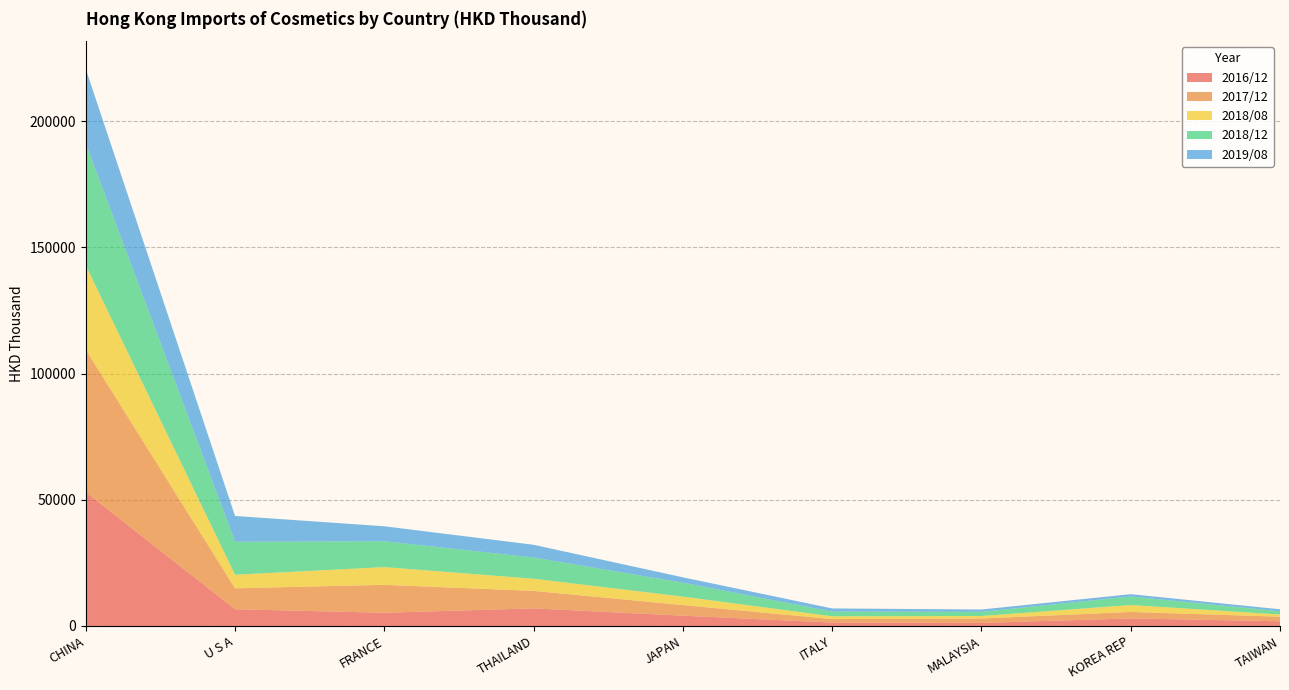

Reading left to right, extract all data points from this chart.

2016/12: 53024.1	6630.3	5228.2	6978.5	4068.2	1343.8	1199.8	2995.7	1859.0
2017/12: 56474.1	8288.9	11073.4	6918.5	4213.9	1382.8	1763.7	2550.3	1825.4
2018/08: 33376.0	5374.1	7020.4	4822.1	3346.1	1100.2	976.3	2749.8	845.7
2018/12: 48295.6	13073.2	10249.8	8401.0	5501.7	1849.7	1642.6	3387.8	1277.8
2019/08: 29521.5	10224.2	5931.3	5048.8	2140.9	1268.8	937.5	912.6	802.6